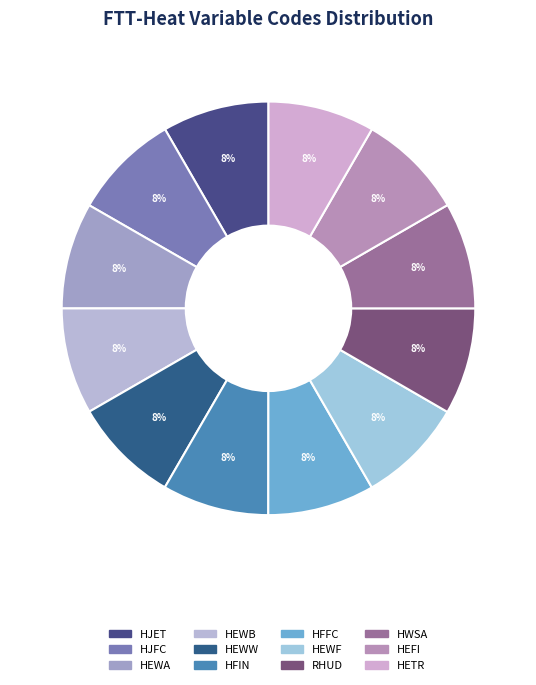

Count the number of slices in the pie.

12